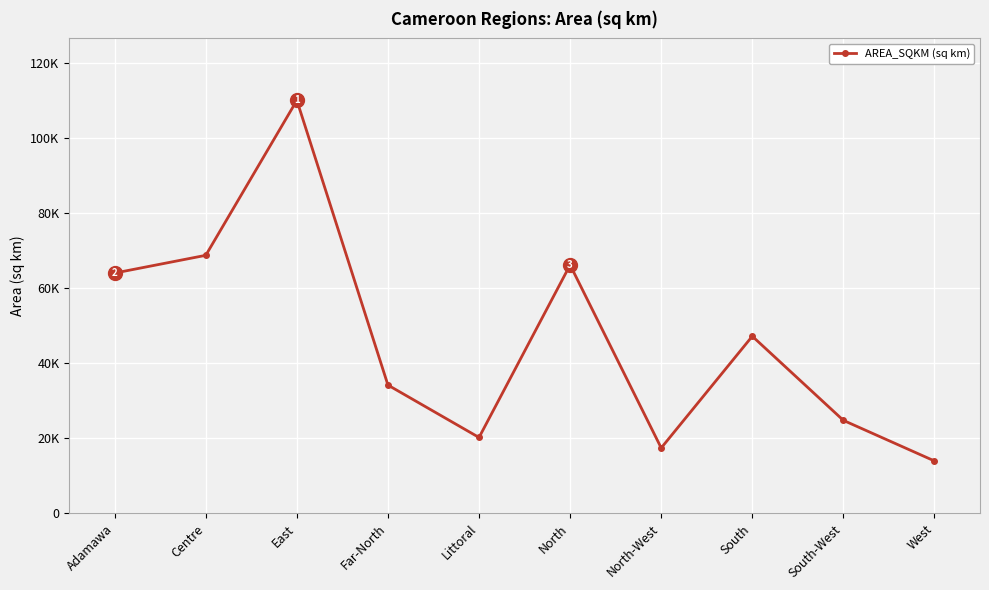

Rank the categories by value from highest to lowest.

East, Centre, North, Adamawa, South, Far-North, South-West, Littoral, North-West, West